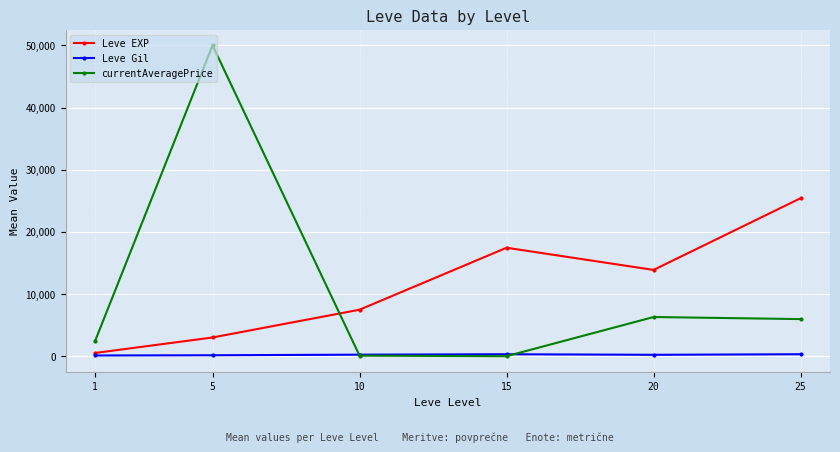

What is the sum of the Leve EXP values at 25 and 10?

32885.0